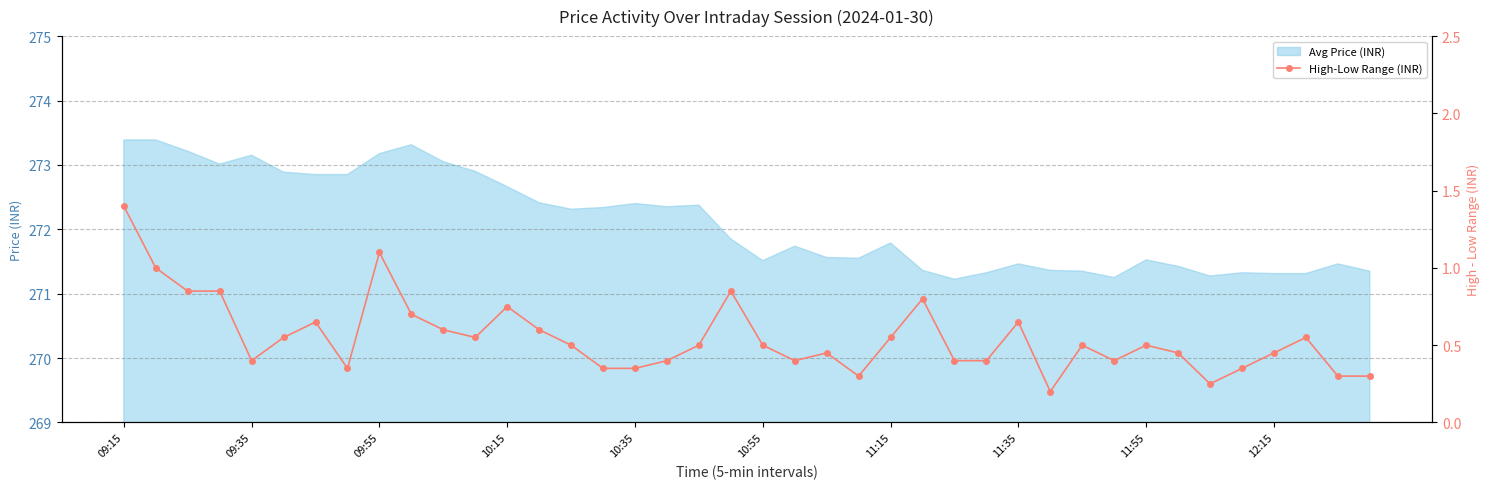

The value of Avg Price (INR) at 11:55 is 476.3. True or false?

False